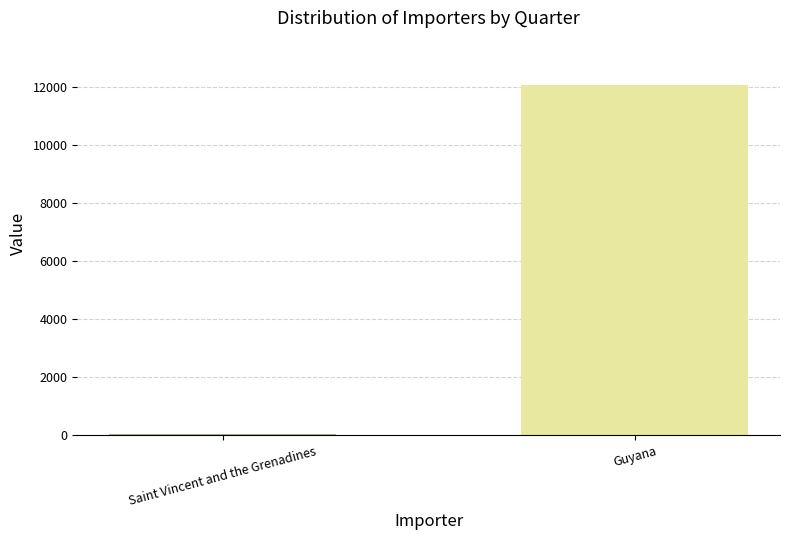

Reading left to right, list all the values displayed in this chart.

42	12061